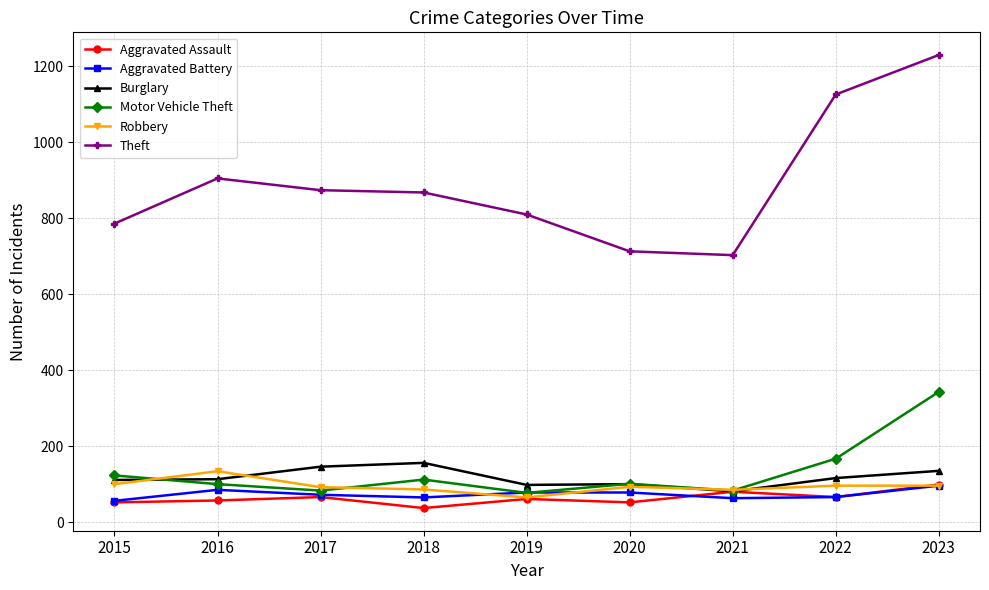

True or false: Burglary and Aggravated Battery cross at least once.

False